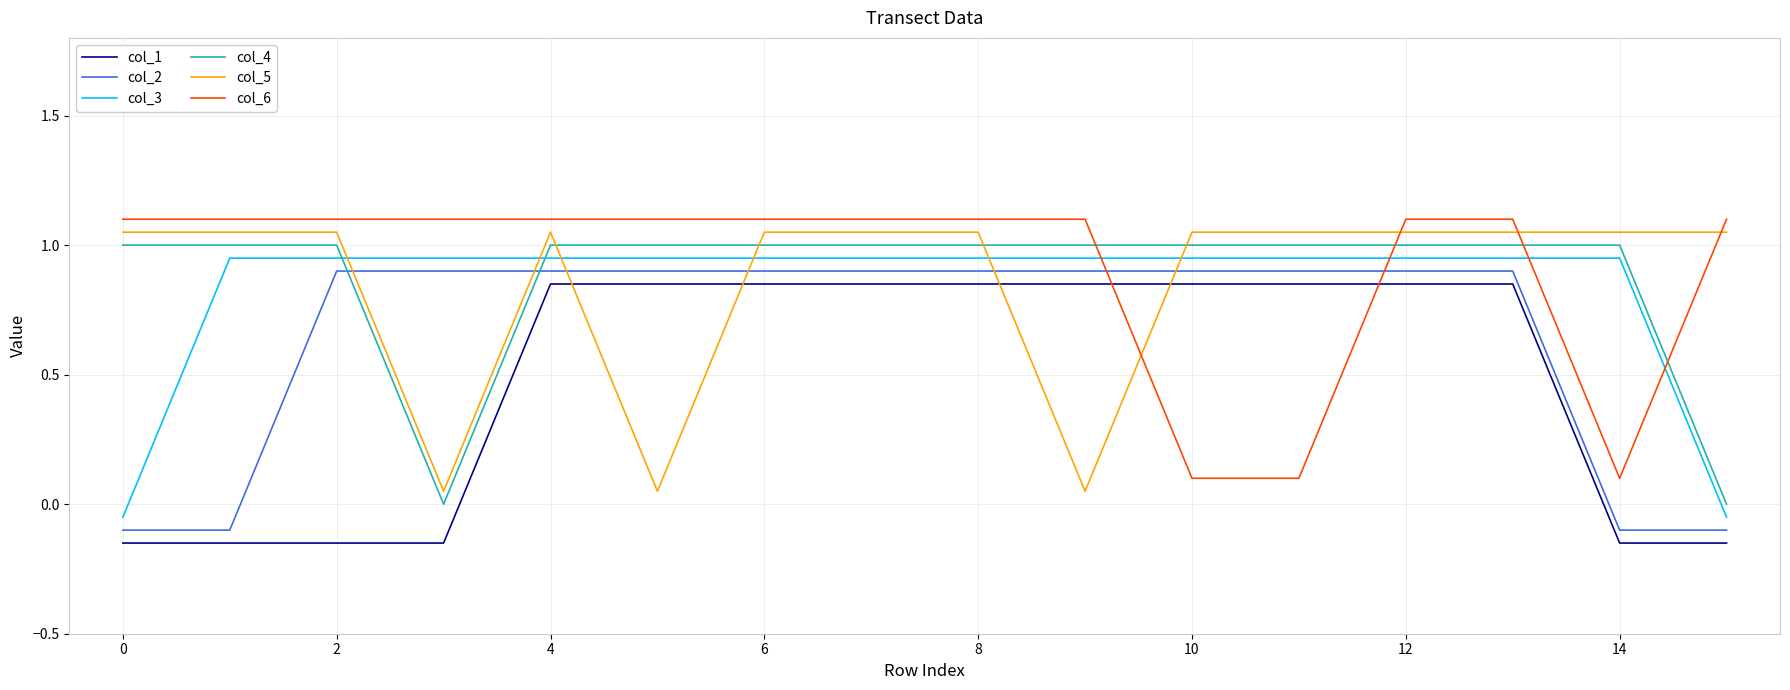

Rank the series by their maximum value, from highest to lowest.

col_6, col_5, col_4, col_3, col_2, col_1